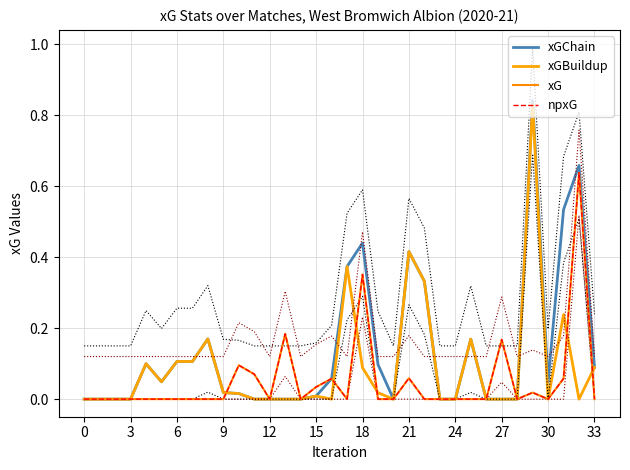

What is the difference between the xG values at 27 and 16?

0.1